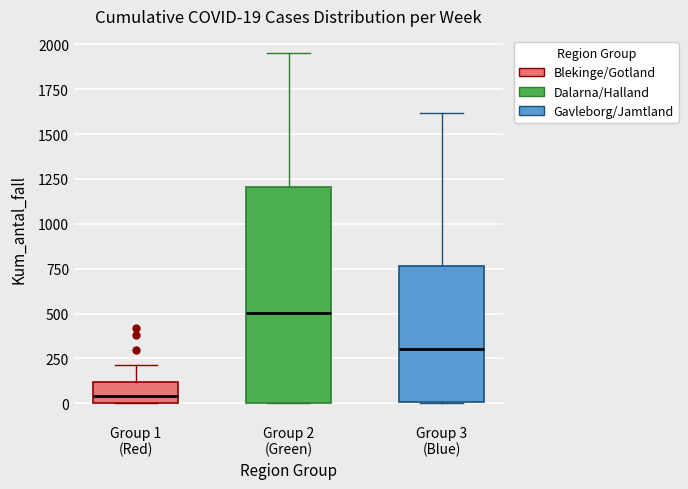

Which box's median line is the lowest?

Group 1 (Red)